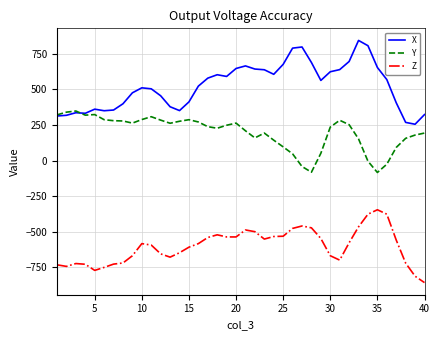

What is the average value of the Z series?

-602